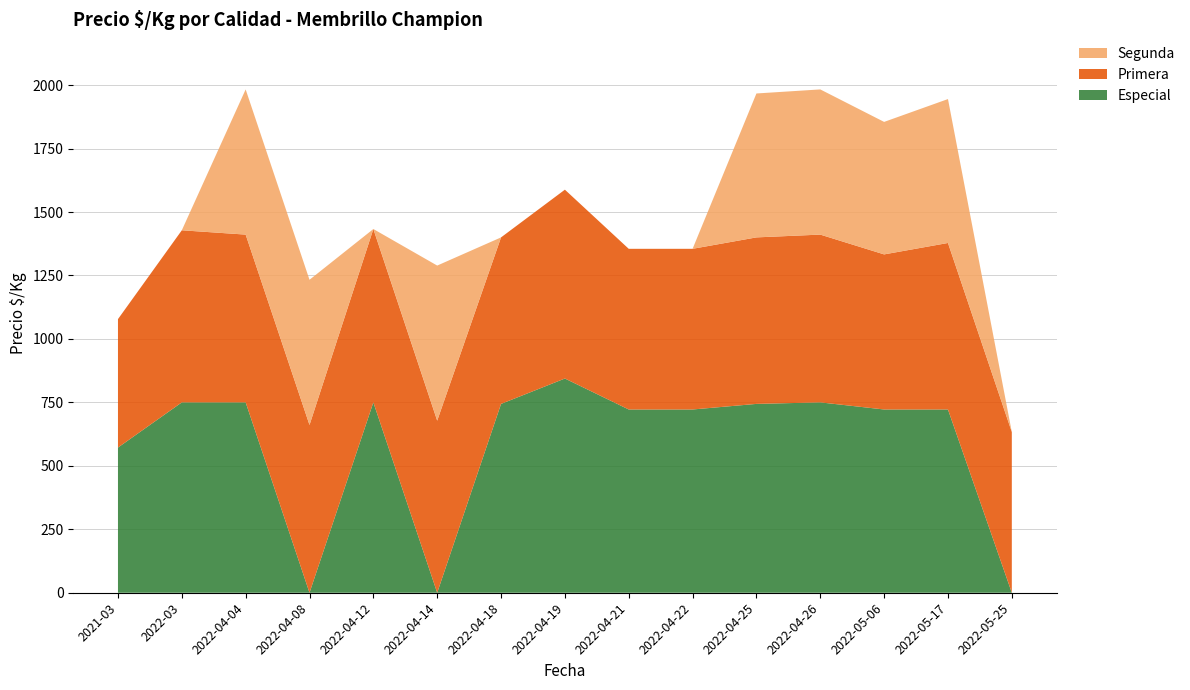

Reading left to right, transcribe all the data shown in this chart.

Especial: 2021-03=572	2022-03=750	2022-04-04=750	2022-04-08=0	2022-04-12=750	2022-04-14=0	2022-04-18=744	2022-04-19=844	2022-04-21=722	2022-04-22=722	2022-04-25=744	2022-04-26=750	2022-05-06=722	2022-05-17=722	2022-05-25=0
Primera: 2021-03=506	2022-03=678	2022-04-04=661	2022-04-08=661	2022-04-12=683	2022-04-14=678	2022-04-18=656	2022-04-19=744	2022-04-21=633	2022-04-22=633	2022-04-25=656	2022-04-26=661	2022-05-06=611	2022-05-17=656	2022-05-25=633
Segunda: 2021-03=0	2022-03=0	2022-04-04=572	2022-04-08=572	2022-04-12=0	2022-04-14=611	2022-04-18=0	2022-04-19=0	2022-04-21=0	2022-04-22=0	2022-04-25=567	2022-04-26=572	2022-05-06=522	2022-05-17=567	2022-05-25=0